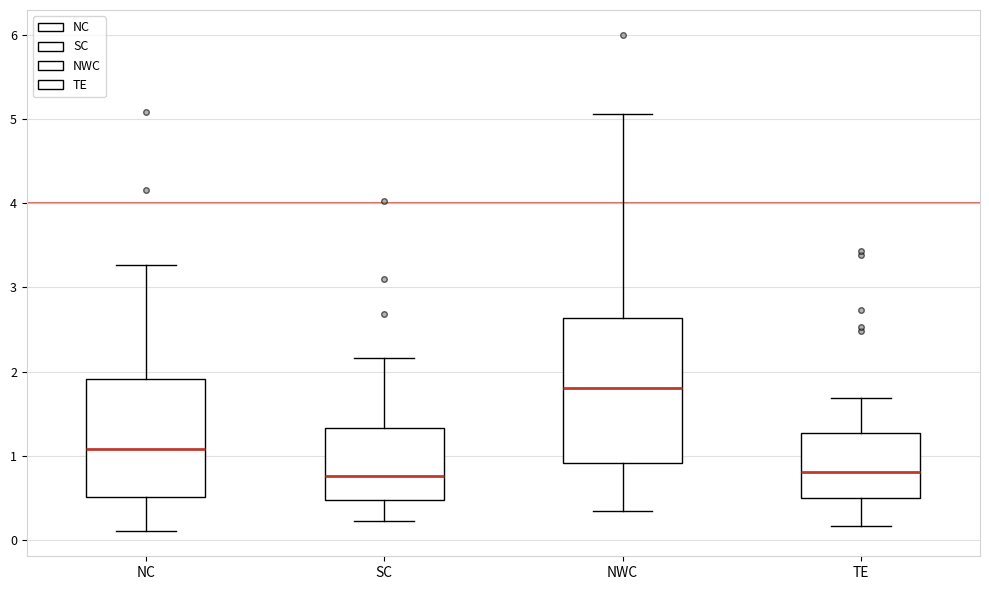

Where does the upper whisker of the box for NC end on the y-axis? The values are not printed on the chart, so give them approximately, as read against the axis.

3.3